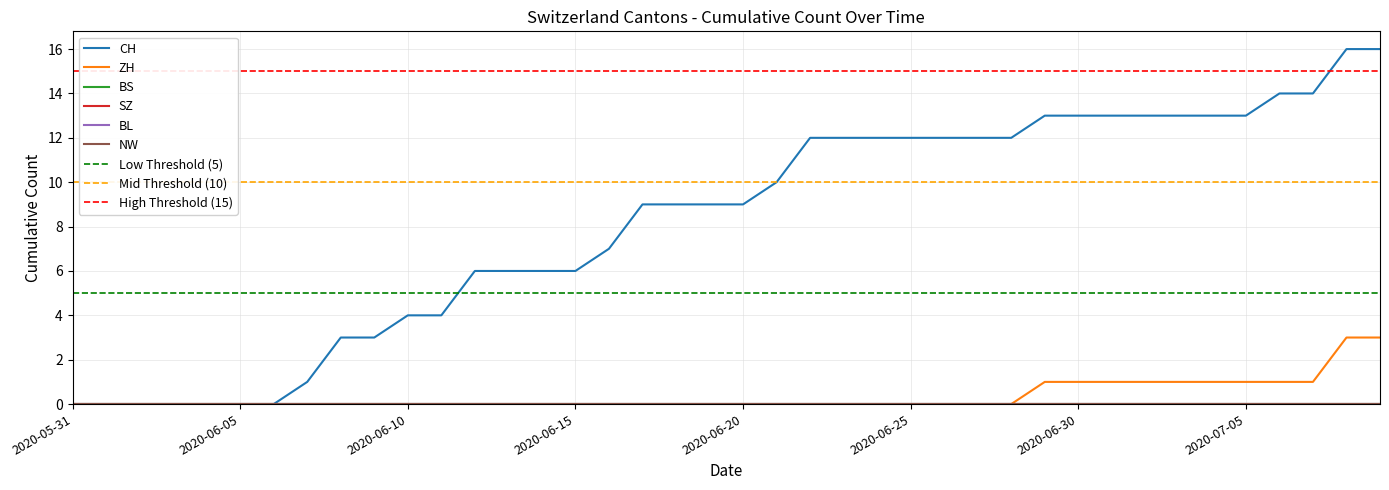

Rank the series at 2020-06-02 from highest to lowest value.

CH, ZH, BS, SZ, BL, NW